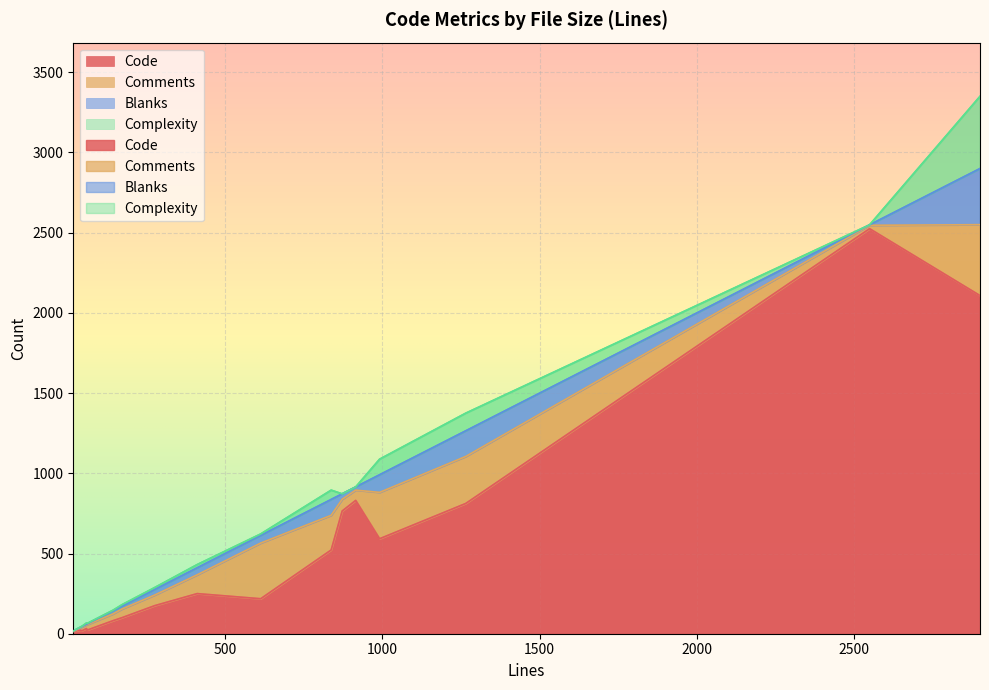

How many lines are shown in the chart?

4